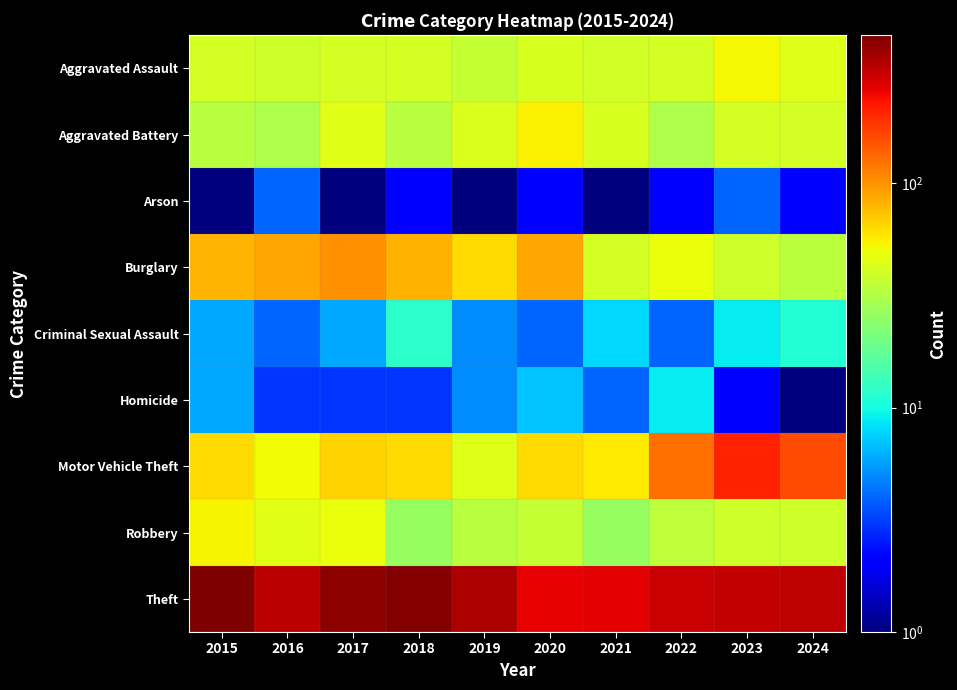

At which category is the sum across all series the highest?

2015